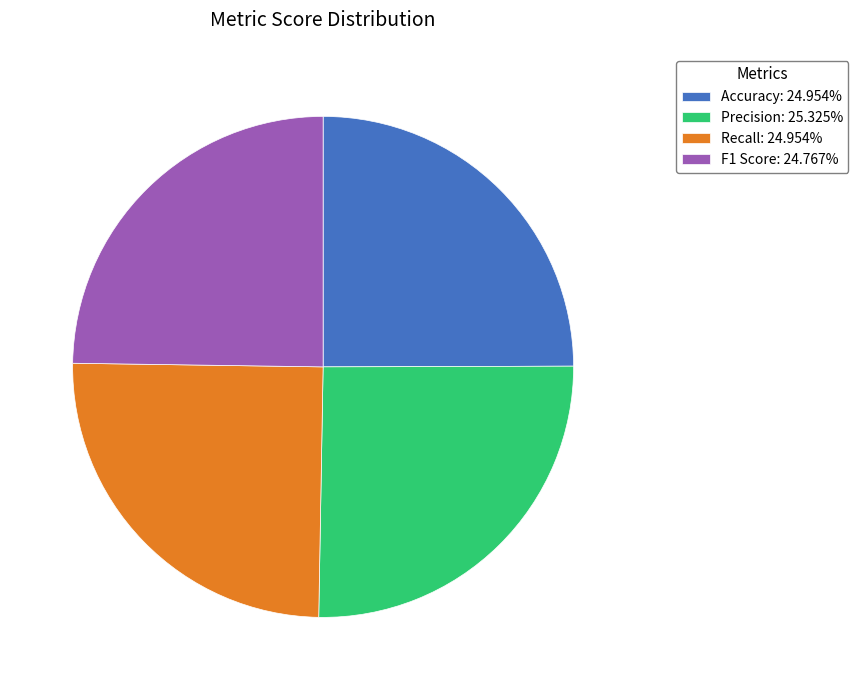

Is there a majority slice in this chart?

No